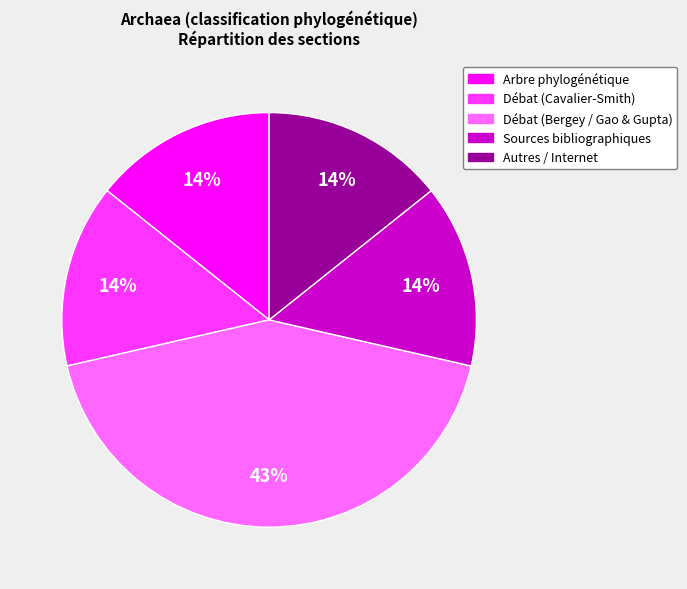

Do Arbre phylogénétique and Autres / Internet together represent more than half of the pie?

No